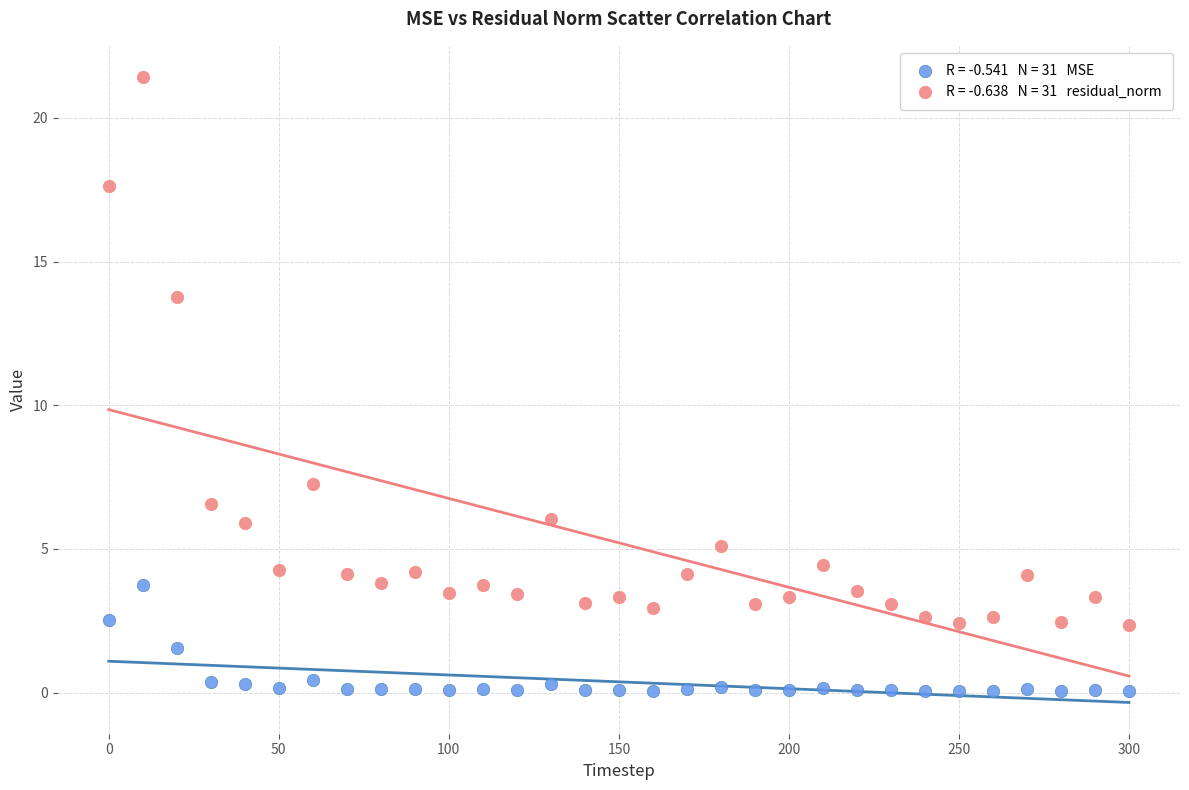

Across all series, what Y value is closest to 10?

7.3